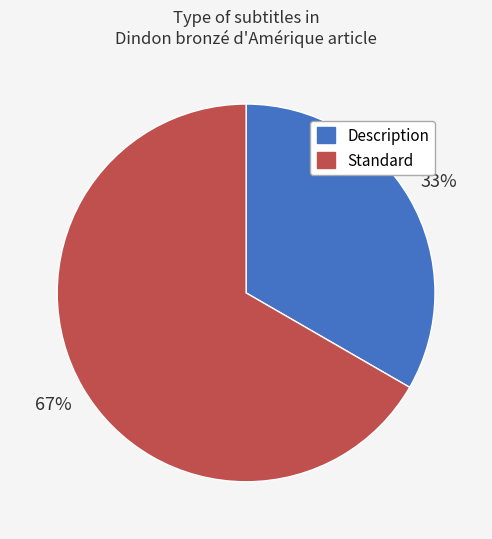

How many segments does this pie chart have?

2